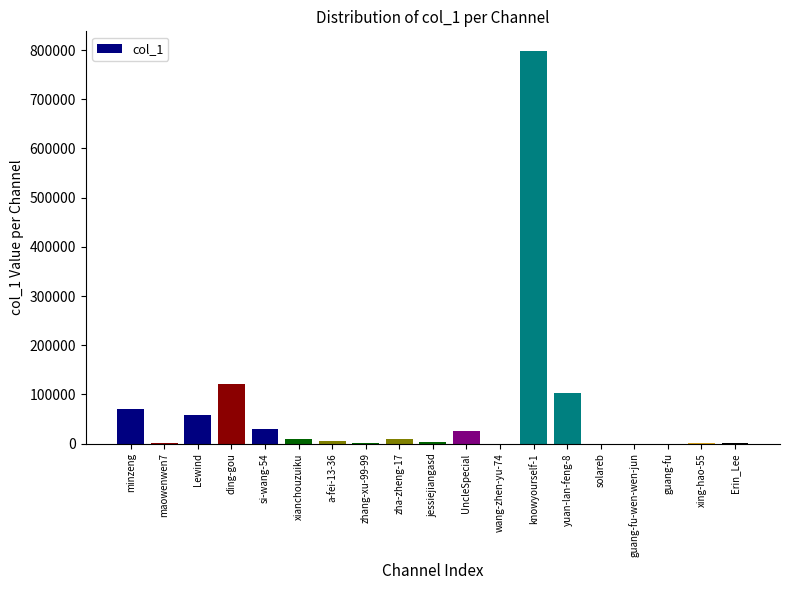

What is the sum of all values?

1235446